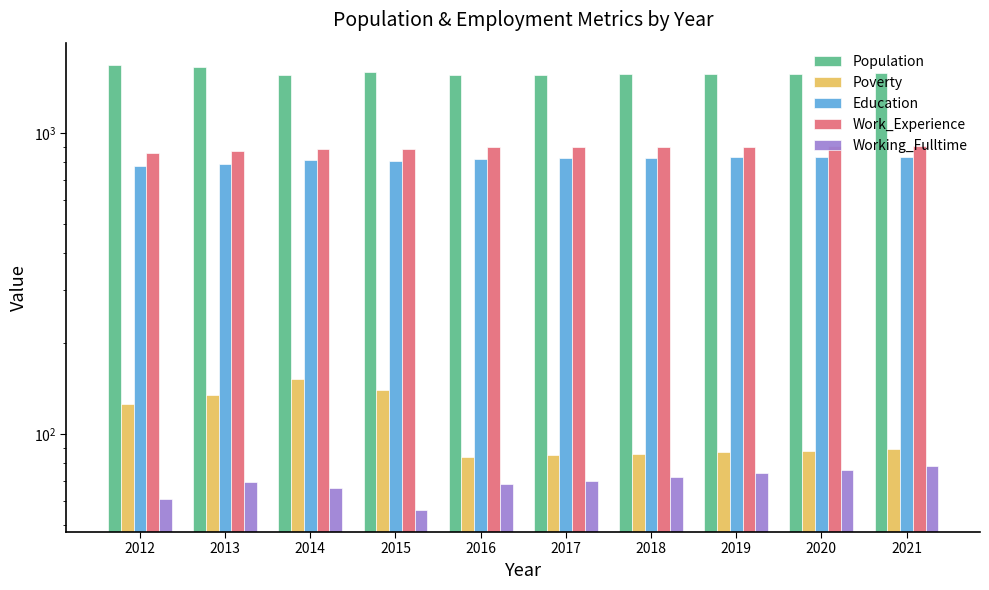

True or false: Population has a value of 2479 at 2021.

False